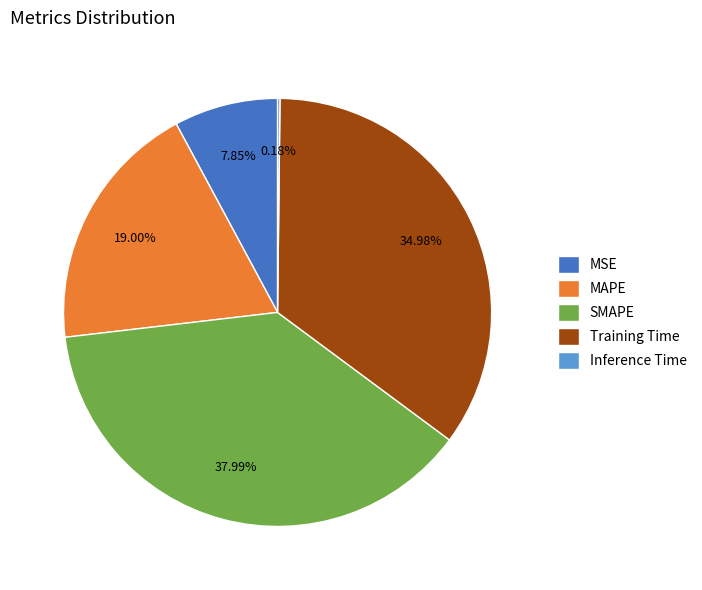

Which category has the biggest portion of the pie?

SMAPE